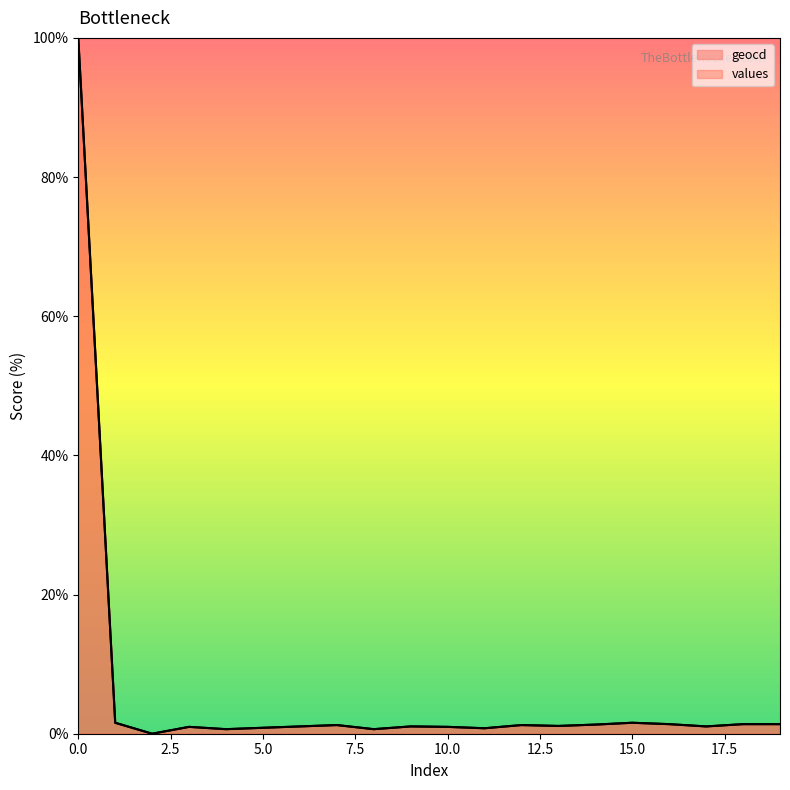

Rank the categories by values value from highest to lowest.

0, 1, 15, 16, 18, 19, 14, 7, 12, 13, 6, 9, 17, 3, 10, 5, 11, 4, 8, 2